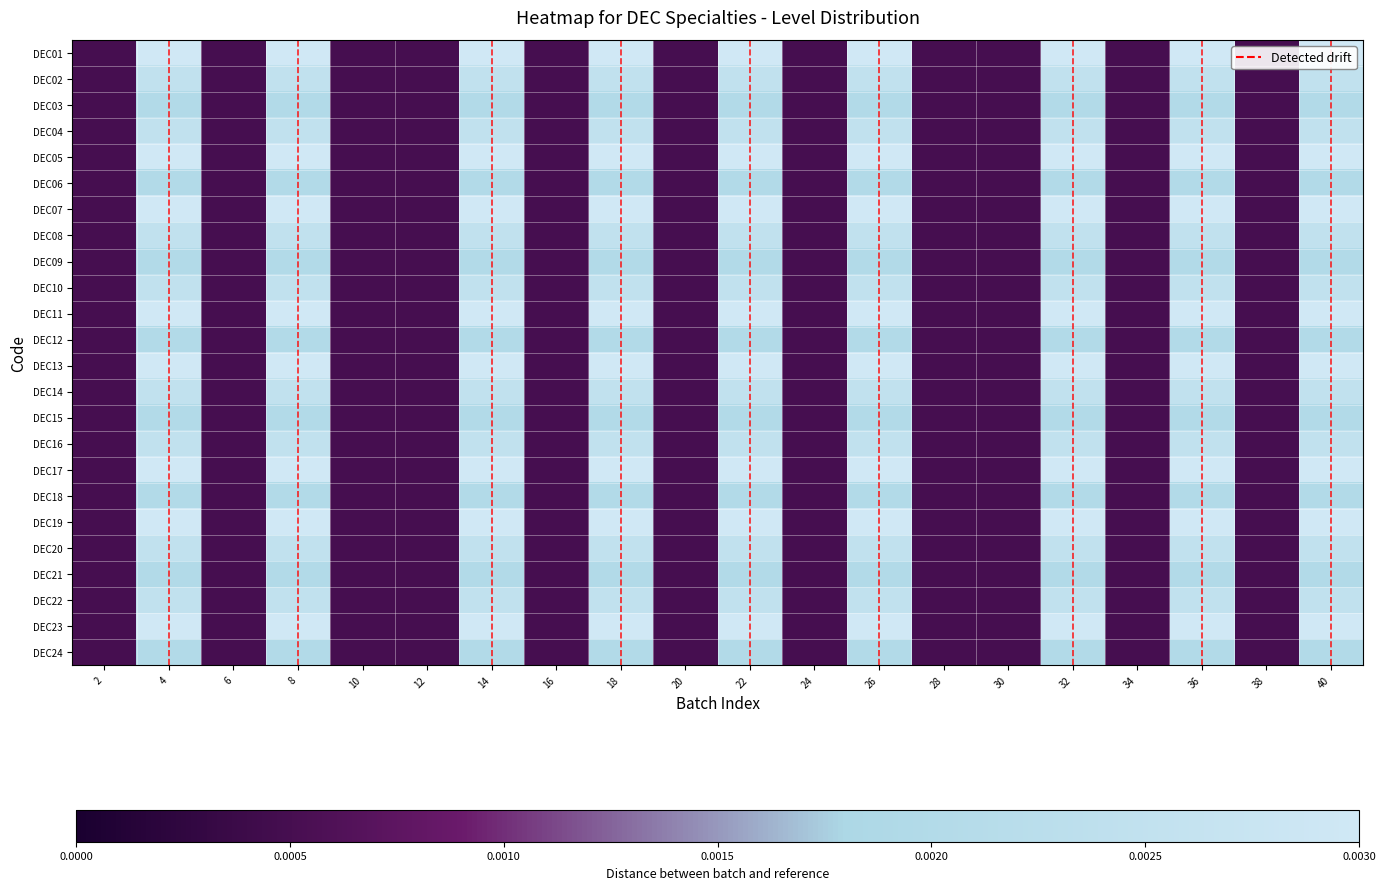

Rank the series at 40 from highest to lowest value.

DEC01, DEC05, DEC07, DEC11, DEC13, DEC17, DEC19, DEC23, DEC02, DEC04, DEC08, DEC10, DEC14, DEC16, DEC20, DEC22, DEC03, DEC06, DEC09, DEC12, DEC15, DEC18, DEC21, DEC24